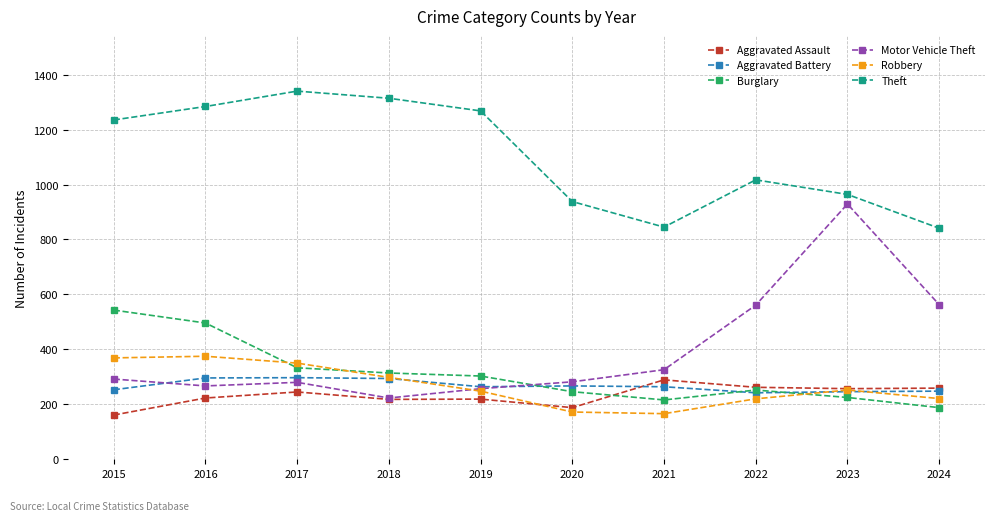

In Robbery, how many points are higher than both neighbors (excluding endpoints)?

2